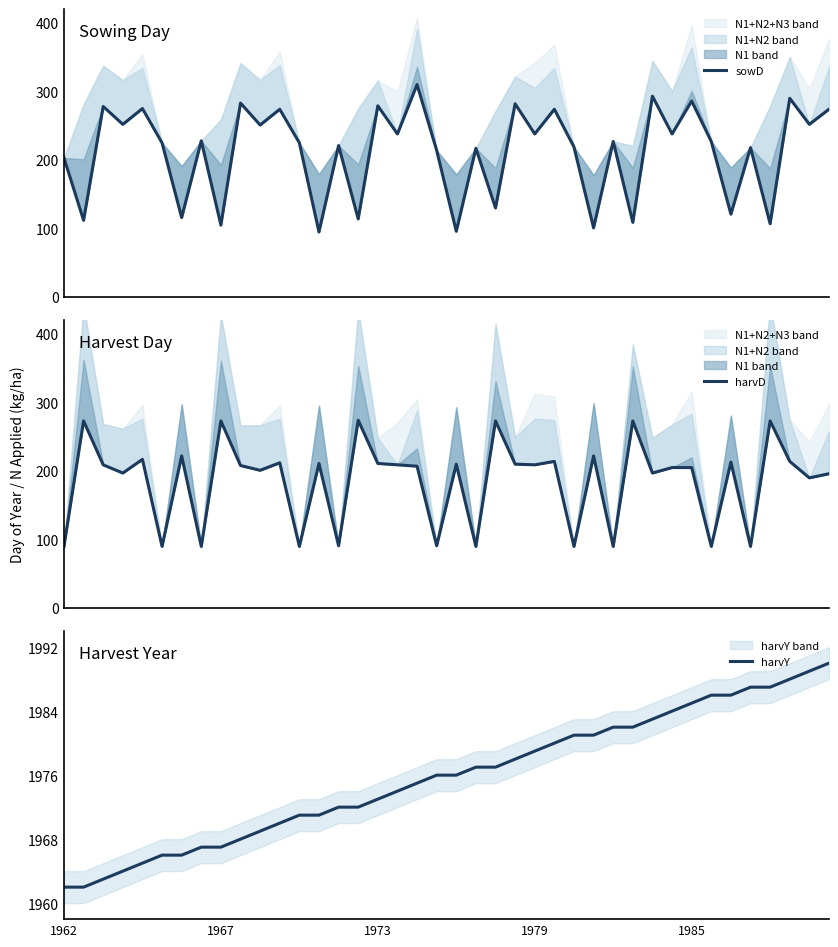

Which series has the widest spread of values?

sowD